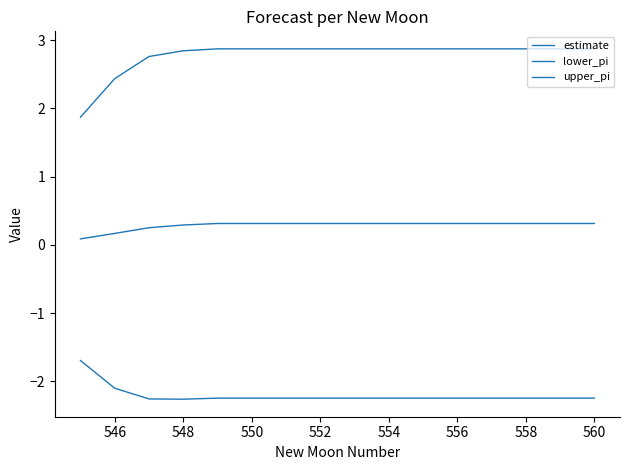

How many values in the upper_pi series exceed 2?

15